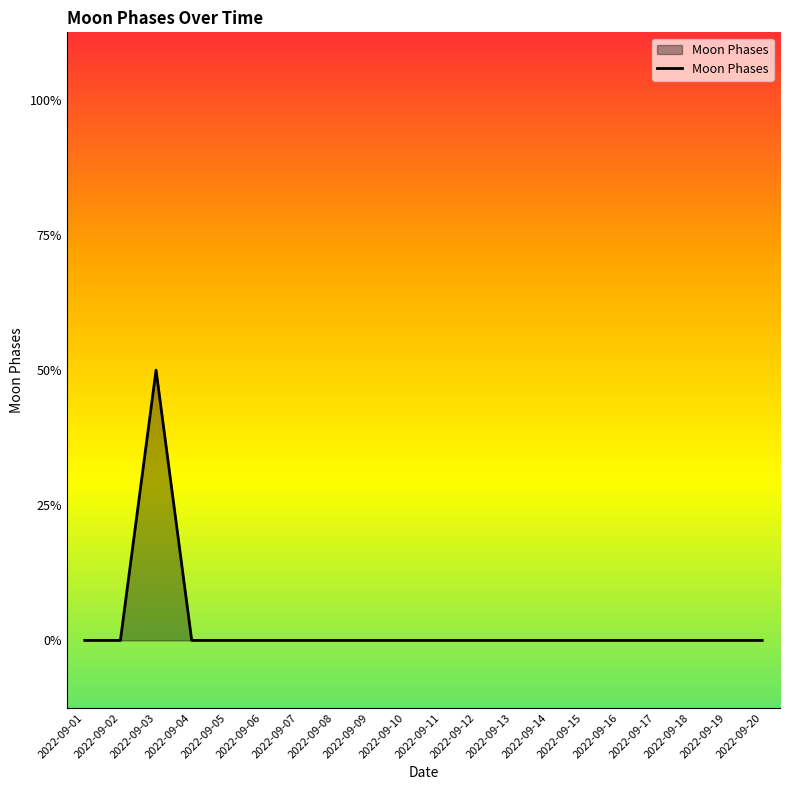

Is this an area chart (filled region under the line)?

Yes